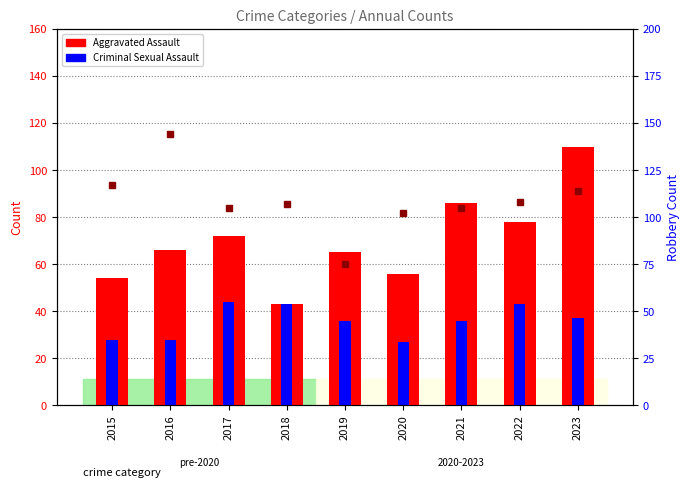

What is the approximate value of Criminal Sexual Assault at 2023?

37